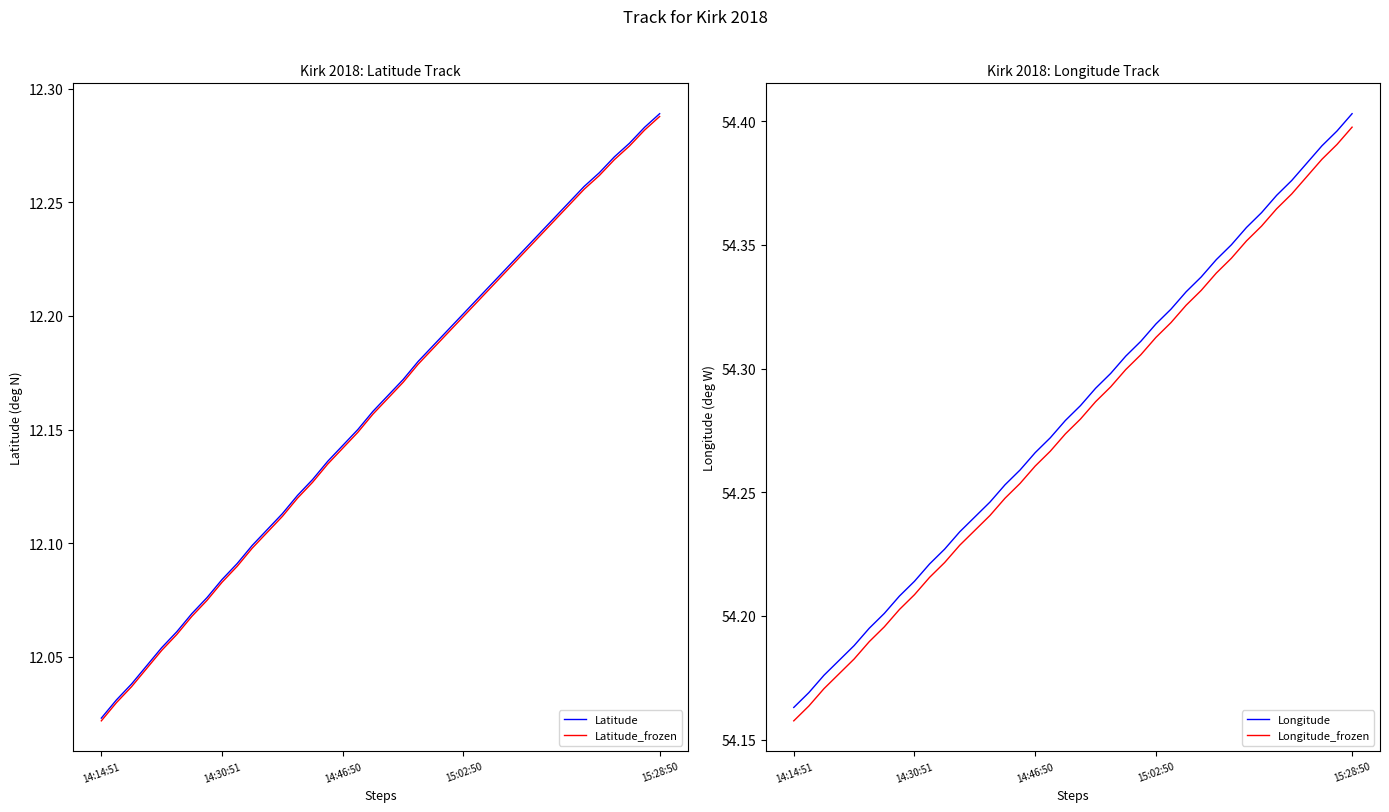

True or false: Longitude_frozen and Longitude cross at least once.

False